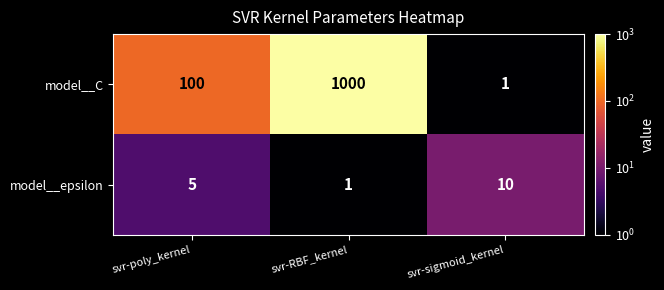

How many data points in model__epsilon are less than 5?

1